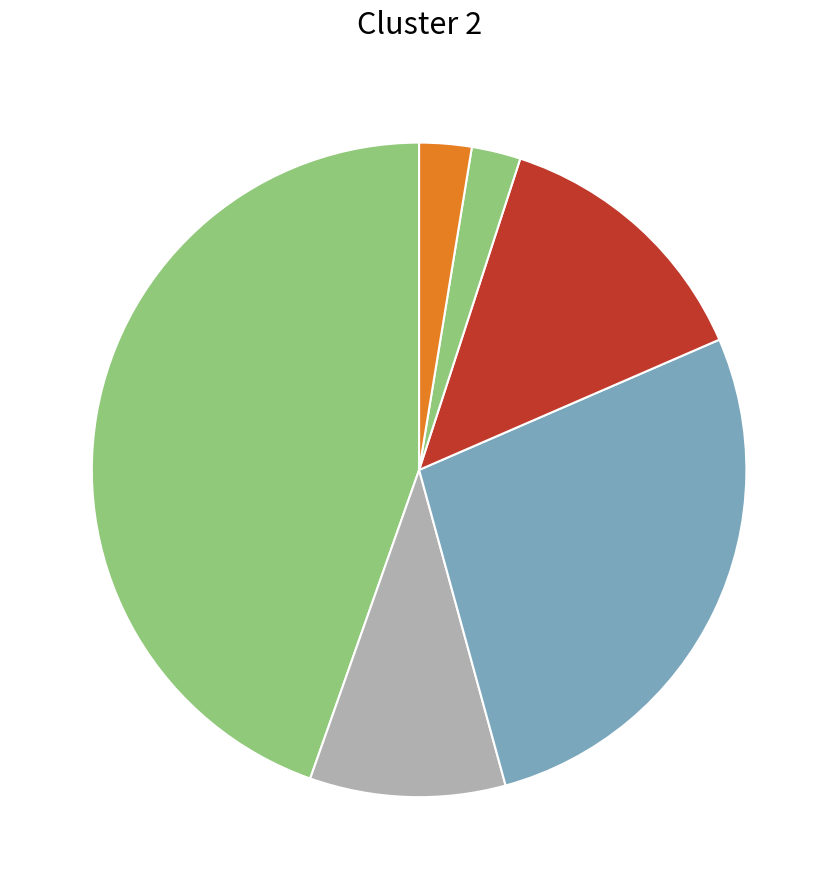

How many slices are in this pie chart?

6